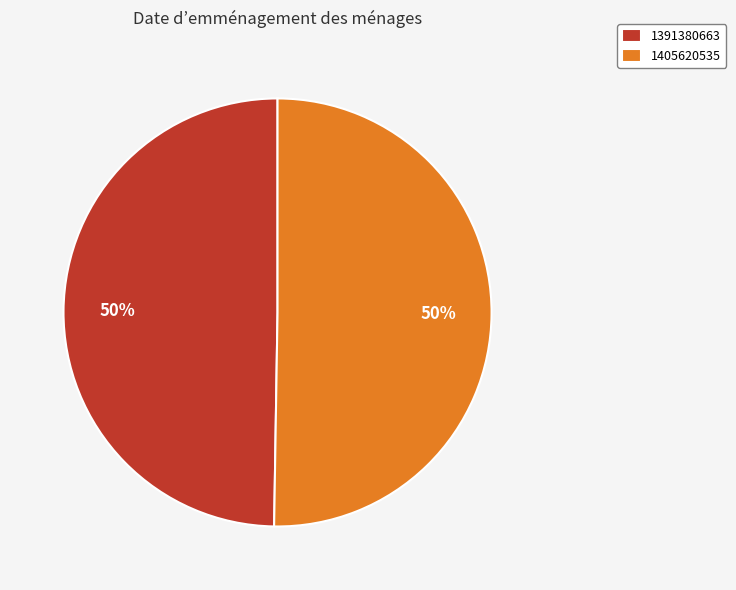

Is it true that 1391380663 is 42% of the pie?

False